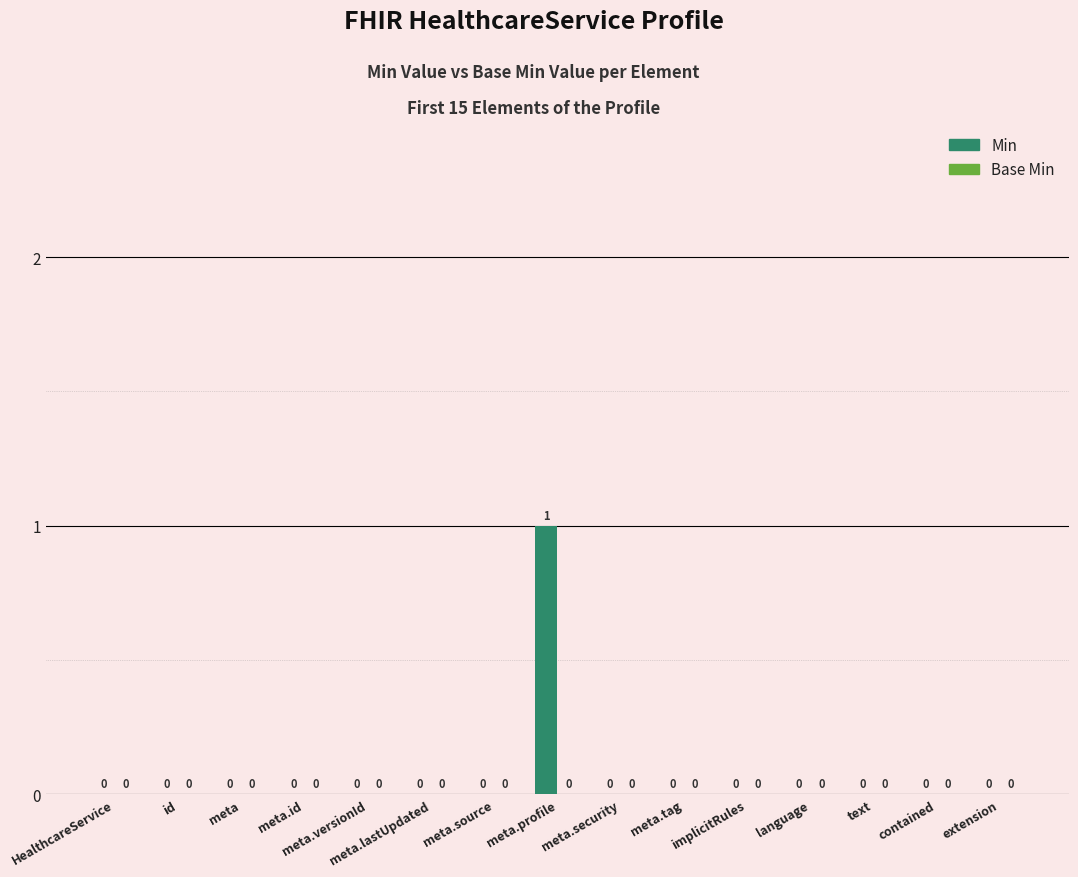

Between meta.source and meta.profile, which is larger?

meta.profile